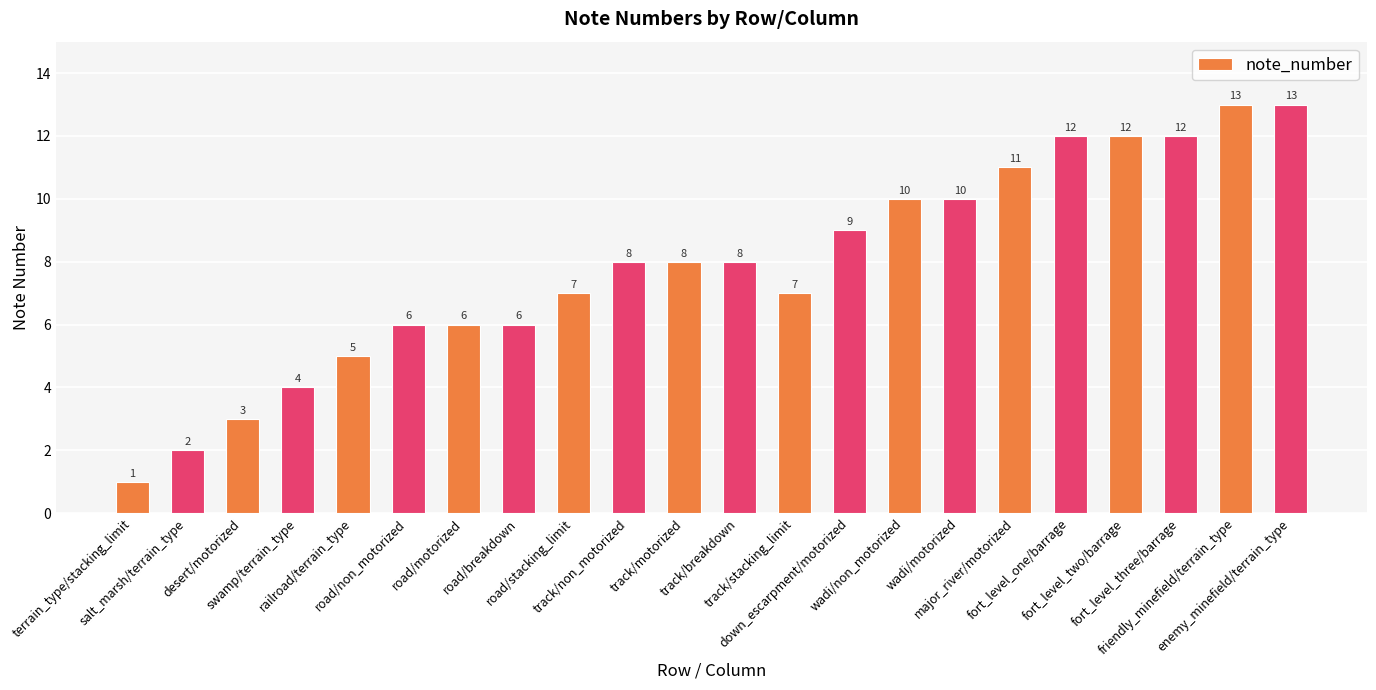

What is the maximum value shown in the chart?

13